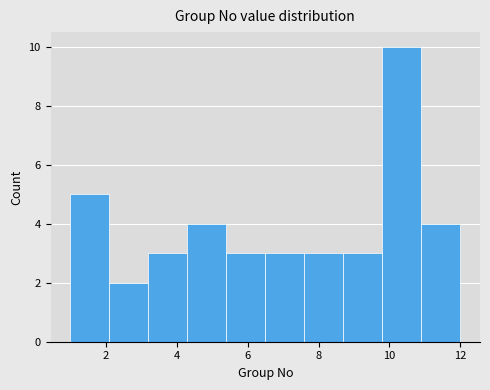

Reading left to right, transcribe this chart: for each bar, give the range it covers on the x-axis and its height. Neither the bar edges nor the heights are printed on the chart, so give them approximately, as read against the axes.

1.0 to 2.1: 5
2.1 to 3.2: 2
3.2 to 4.3: 3
4.3 to 5.4: 4
5.4 to 6.5: 3
6.5 to 7.6: 3
7.6 to 8.7: 3
8.7 to 9.8: 3
9.8 to 10.9: 10
10.9 to 12.0: 4